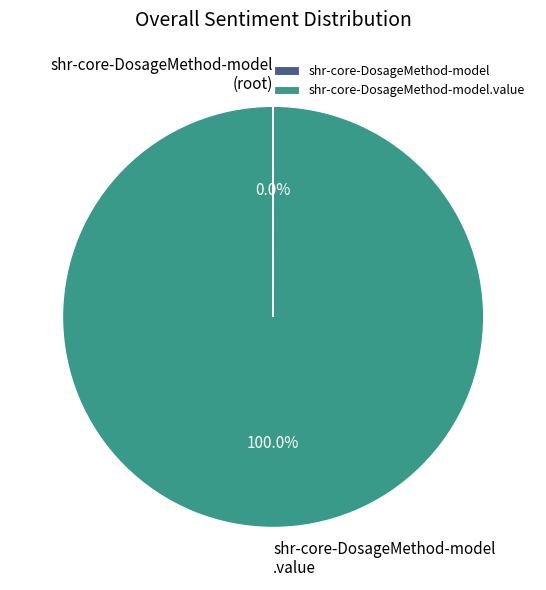

Does any single category account for the majority?

Yes